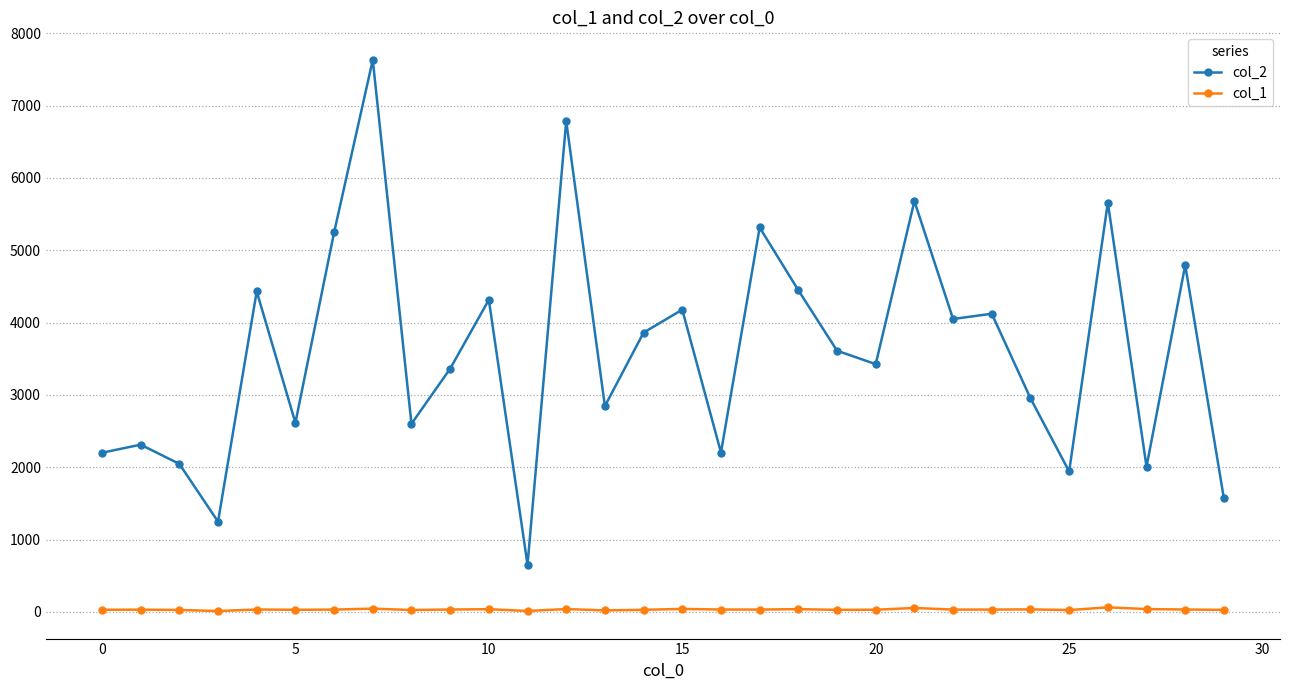

What is the difference between the maximum and second lowest values in the col_2 series?

6383